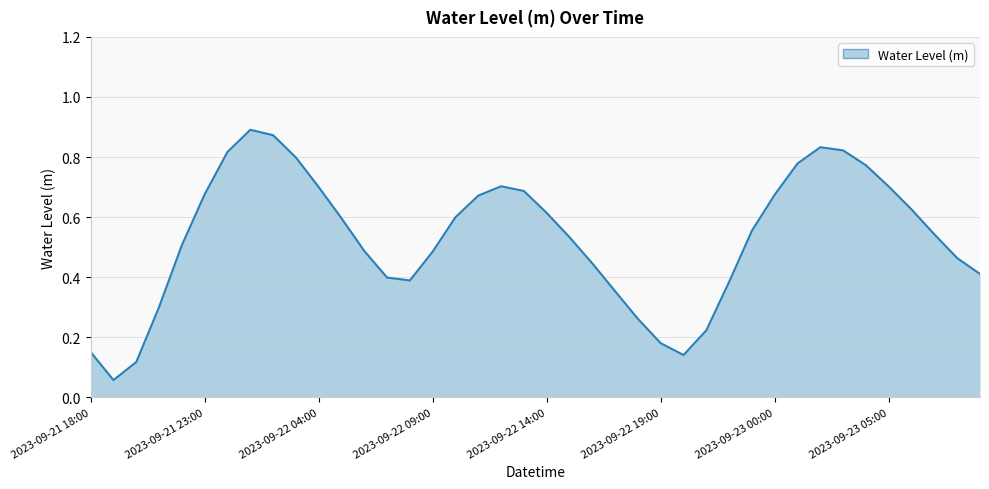

Rank the categories by value from lowest to highest.

2023-09-21 19:00, 2023-09-21 20:00, 2023-09-22 20:00, 2023-09-21 18:00, 2023-09-22 19:00, 2023-09-22 21:00, 2023-09-22 18:00, 2023-09-21 21:00, 2023-09-22 17:00, 2023-09-22 22:00, 2023-09-22 08:00, 2023-09-22 07:00, 2023-09-23 09:00, 2023-09-22 16:00, 2023-09-23 08:00, 2023-09-22 09:00, 2023-09-22 06:00, 2023-09-21 22:00, 2023-09-22 15:00, 2023-09-23 07:00, 2023-09-22 23:00, 2023-09-22 05:00, 2023-09-22 10:00, 2023-09-22 14:00, 2023-09-23 06:00, 2023-09-22 11:00, 2023-09-23 00:00, 2023-09-21 23:00, 2023-09-22 13:00, 2023-09-22 04:00, 2023-09-23 05:00, 2023-09-22 12:00, 2023-09-23 04:00, 2023-09-23 01:00, 2023-09-22 03:00, 2023-09-22 00:00, 2023-09-23 03:00, 2023-09-23 02:00, 2023-09-22 02:00, 2023-09-22 01:00